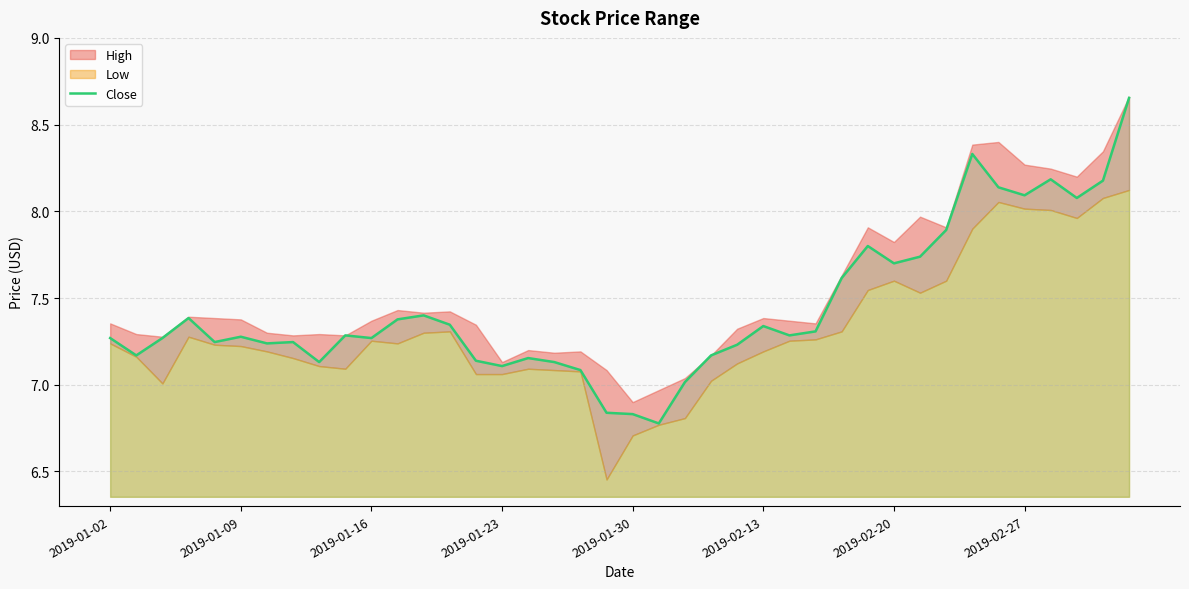

Is it true that the value at 12 is 3.8?

False